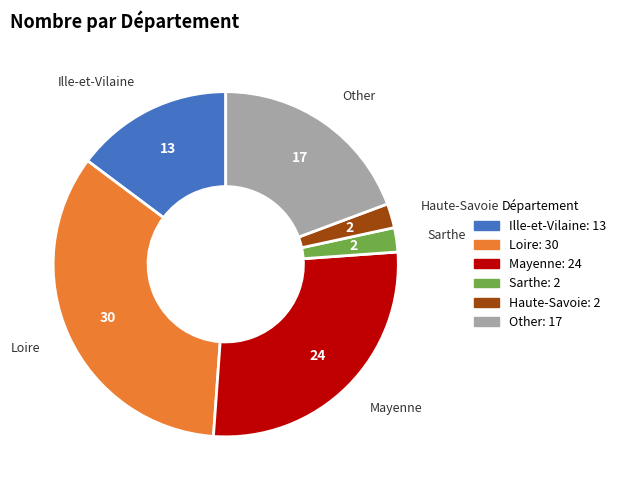

Does Loire account for over 50% of the chart?

No